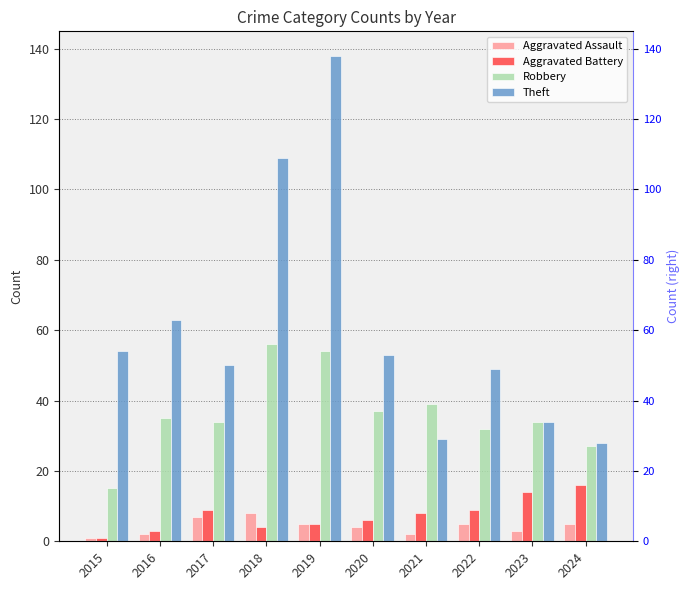

True or false: Aggravated Battery has a value of 4 at 2018.

True